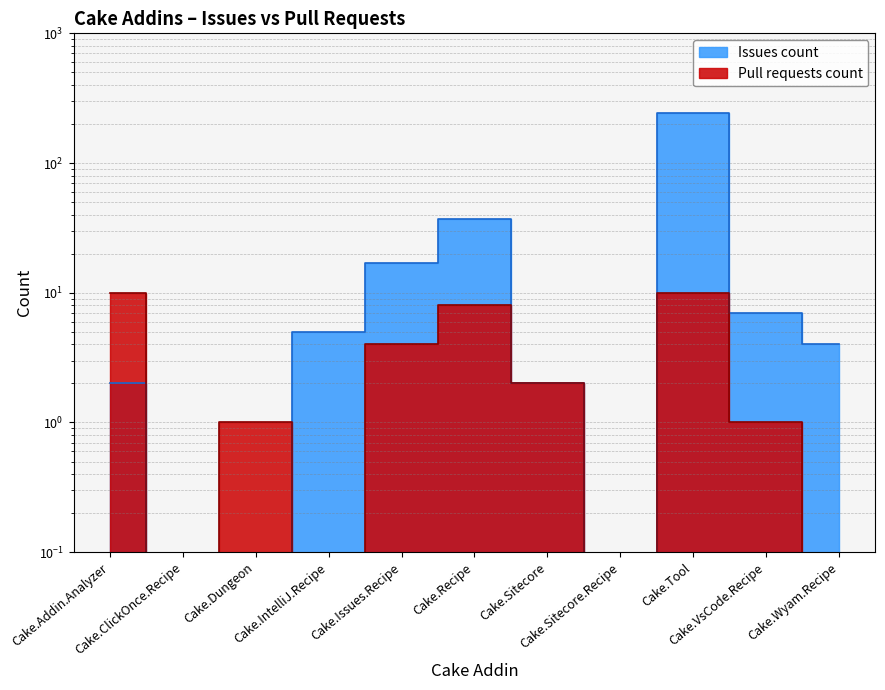

What is the total value across all series at Cake.VsCode.Recipe?

8